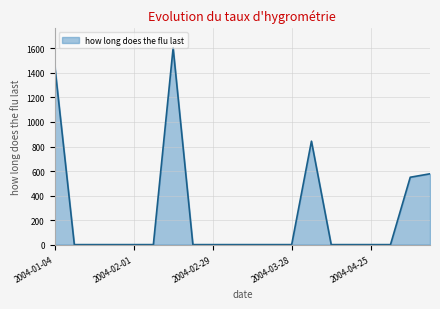

How many values exceed 0?

5